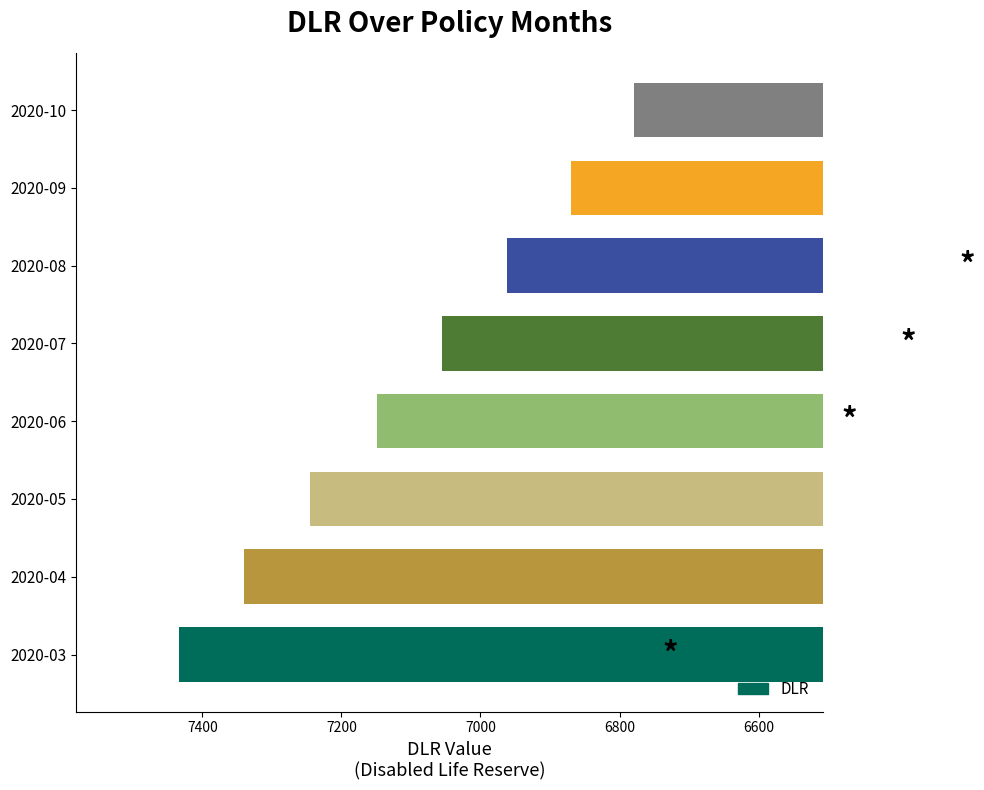

How many categories are shown in the chart?

8